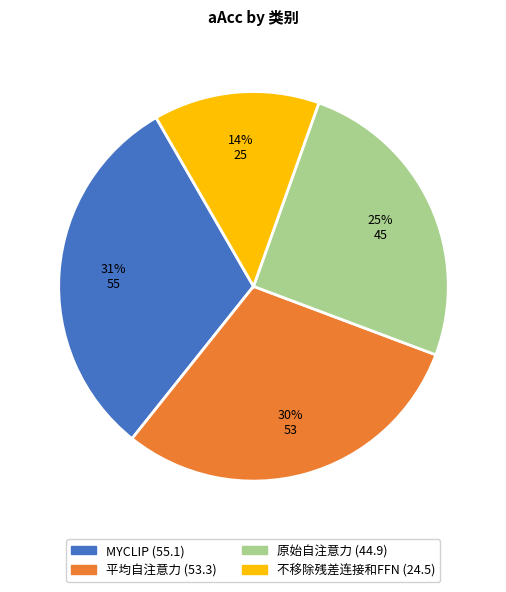

Does 不移除残差连接和FFN account for over 50% of the chart?

No